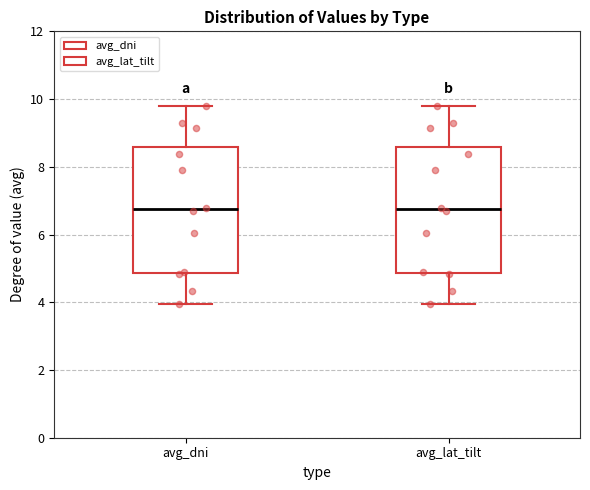

Reading left to right, transcribe this box plot: for each box, give where its median line is, the range the box spans, and where its two whiskers end, as read against the y-axis. The values are not printed on the chart, so give them approximately, as read against the axis.

avg_dni: median 6.8, box 4.8 to 8.6, whiskers 4.0 to 9.8
avg_lat_tilt: median 6.8, box 4.8 to 8.6, whiskers 4.0 to 9.8